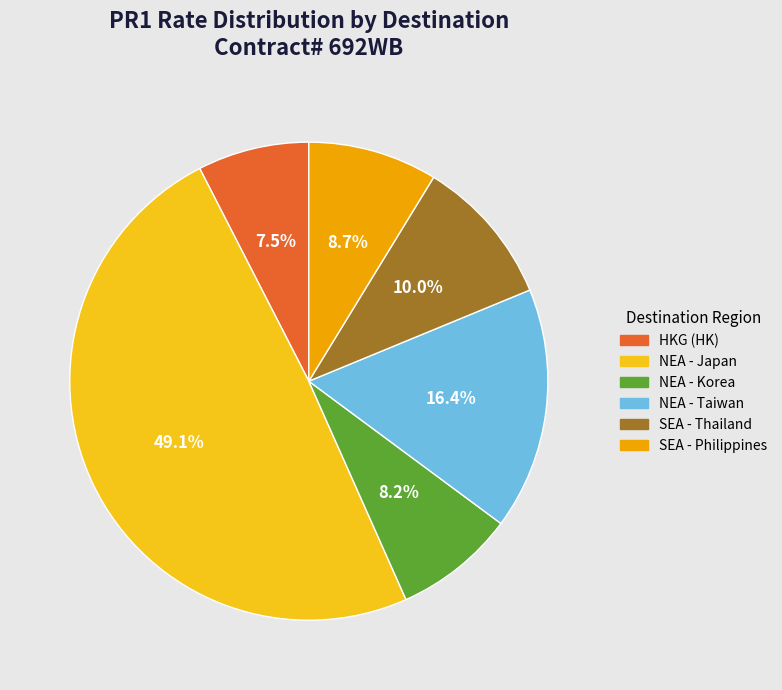

Is there any slice that represents more than half of the pie?

No